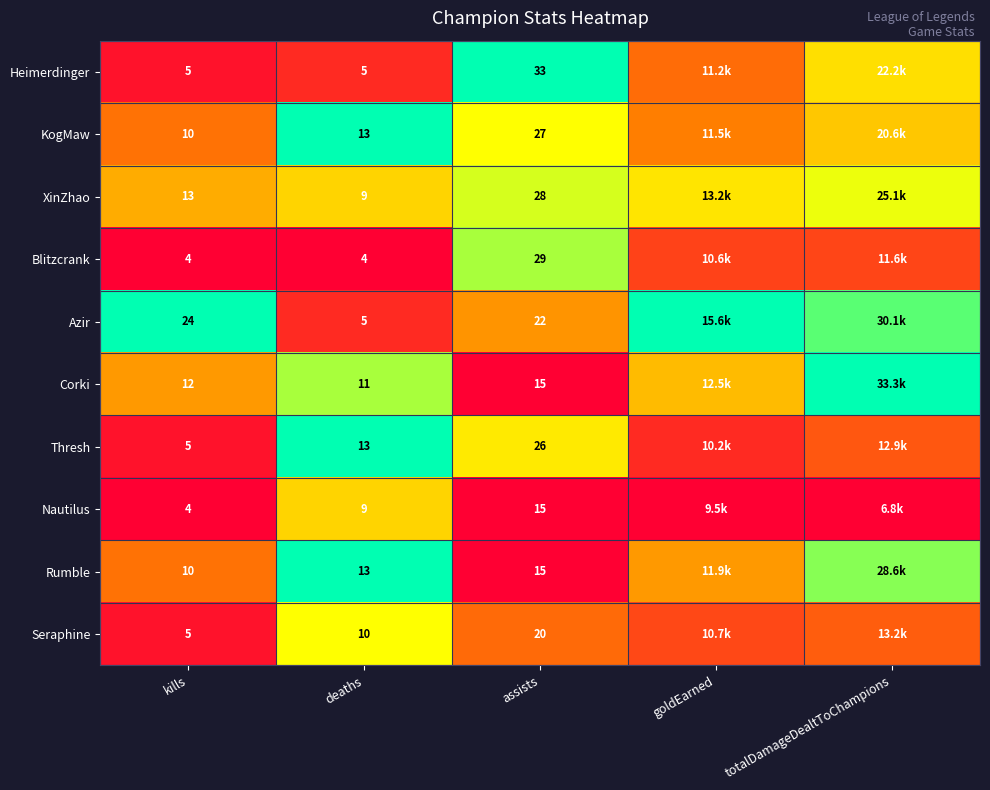

Is the value of KogMaw at deaths greater than the value of XinZhao at assists?

No